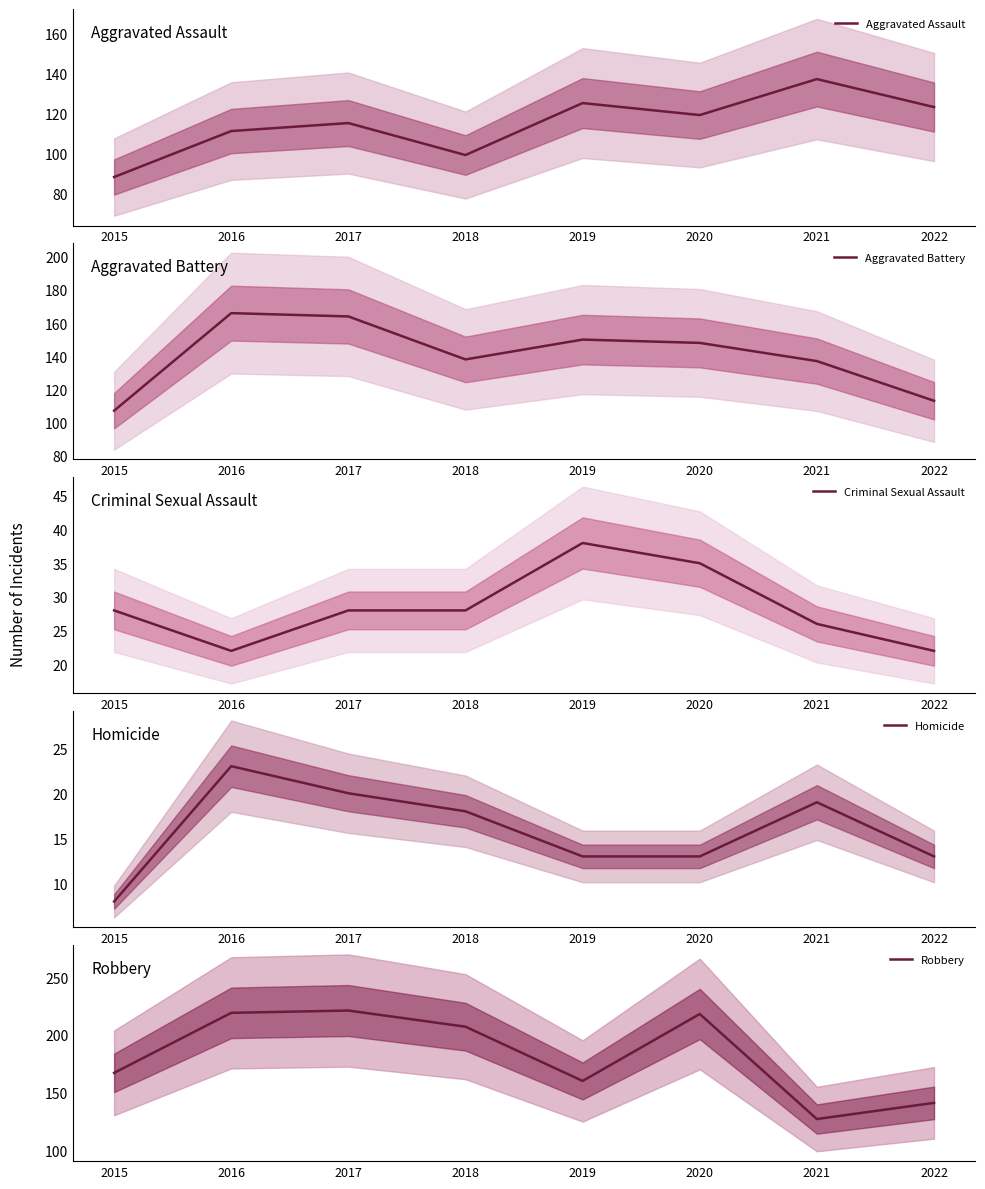

What is the difference between the highest and lowest values at 2015?

159